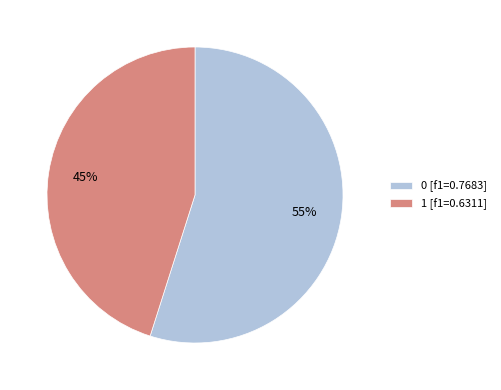

What percentage is the 0 slice, to the nearest percent?

55%